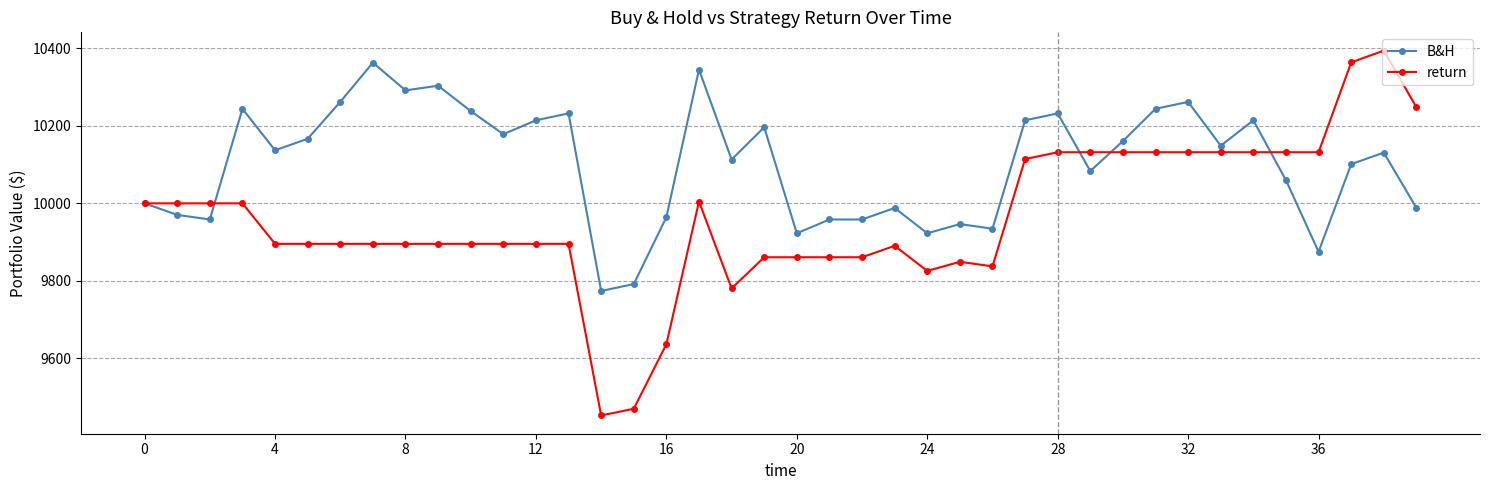

What is the minimum value for return?

9452.7